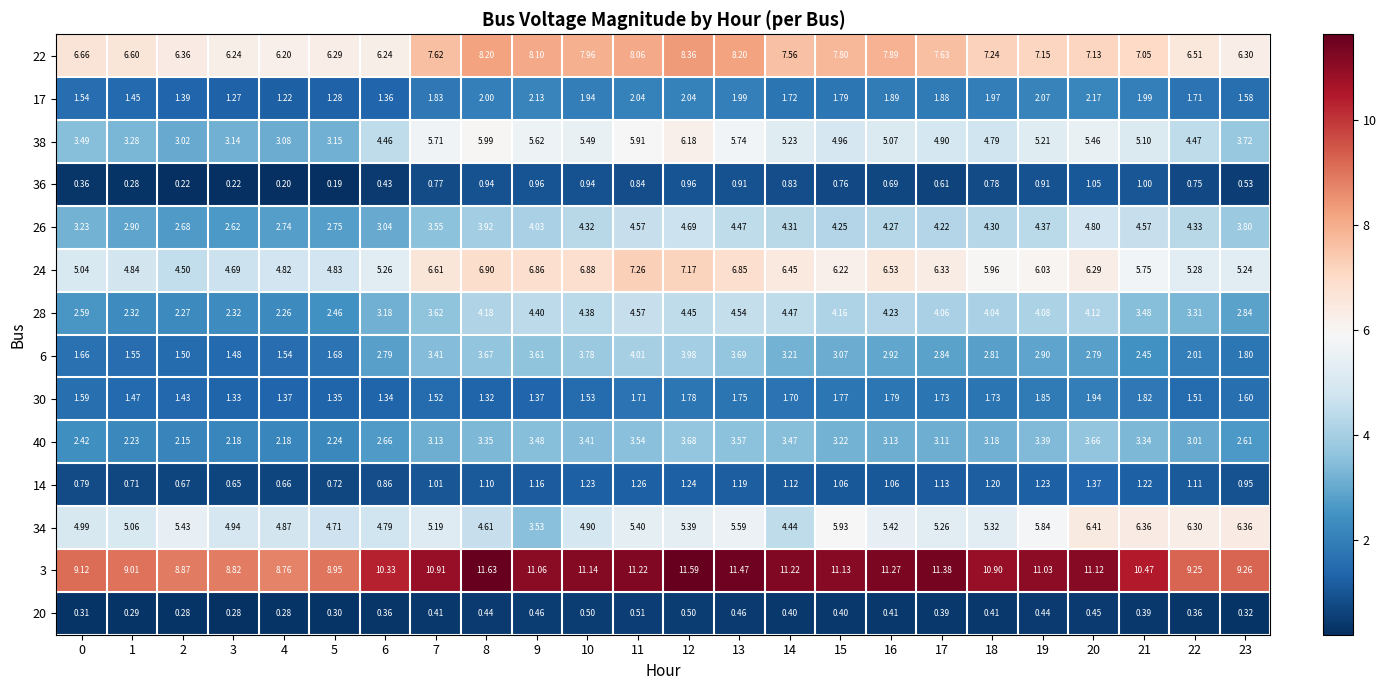

Is the value of 14 at 20 greater than the value of 40 at 8?

No